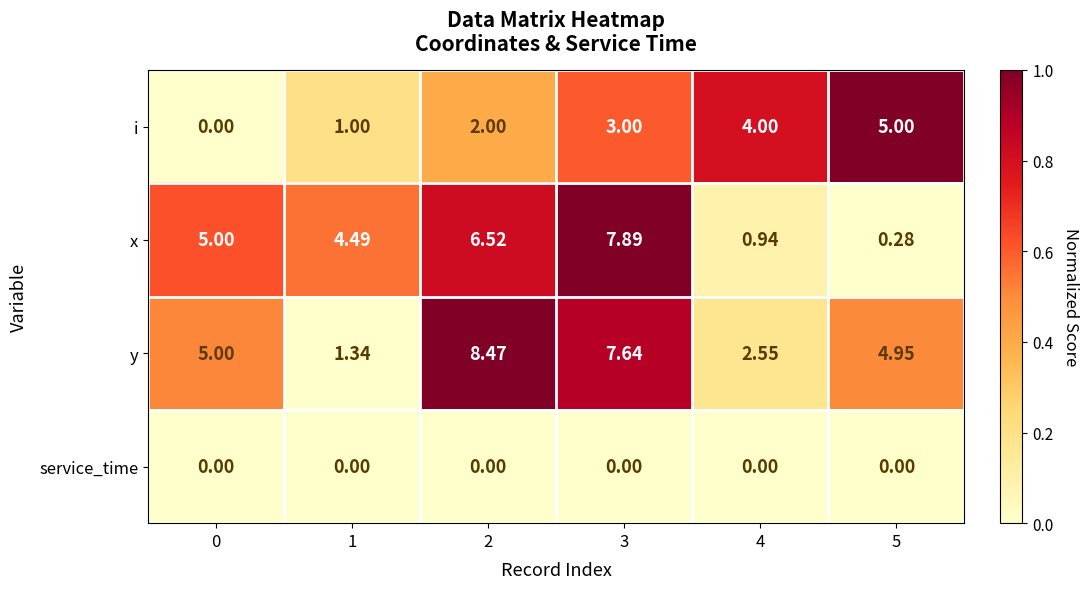

List the series in order of their peak value, lowest first.

service_time, i, x, y